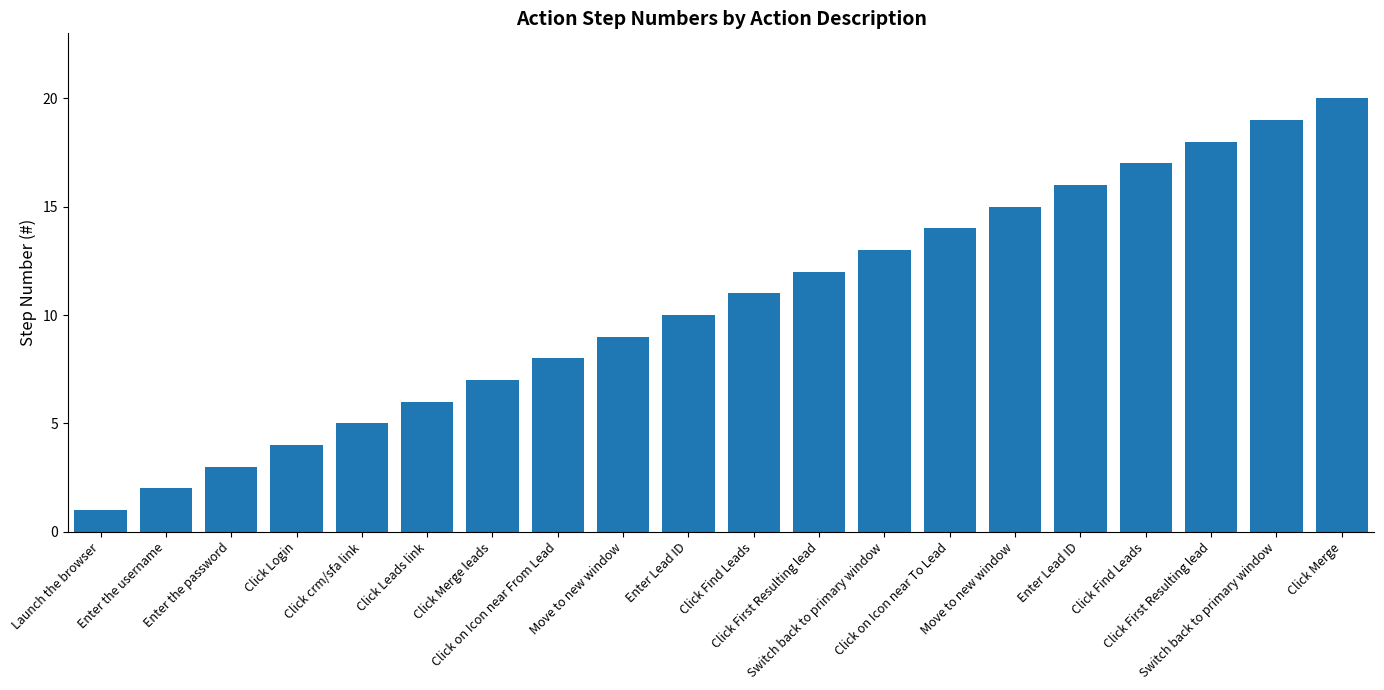

What is the sum of the values at Enter the username and Move to new window?

17